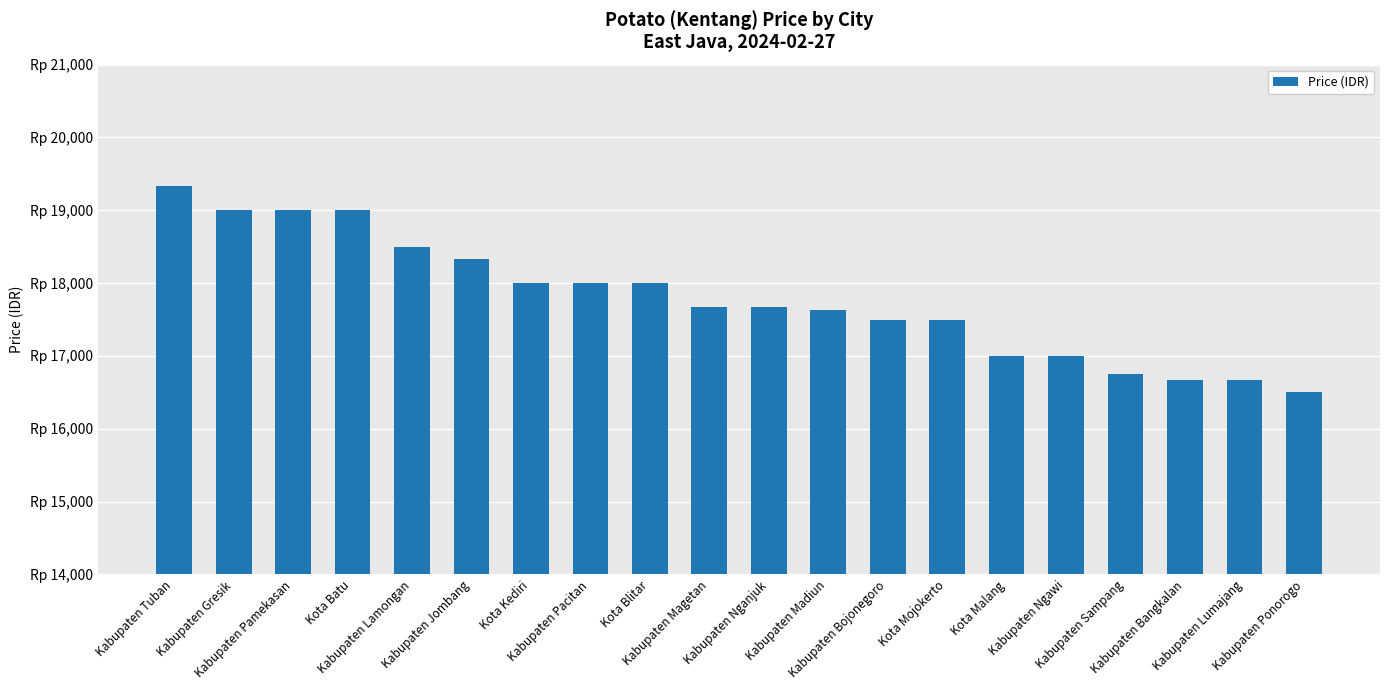

How many bars are there in total?

20